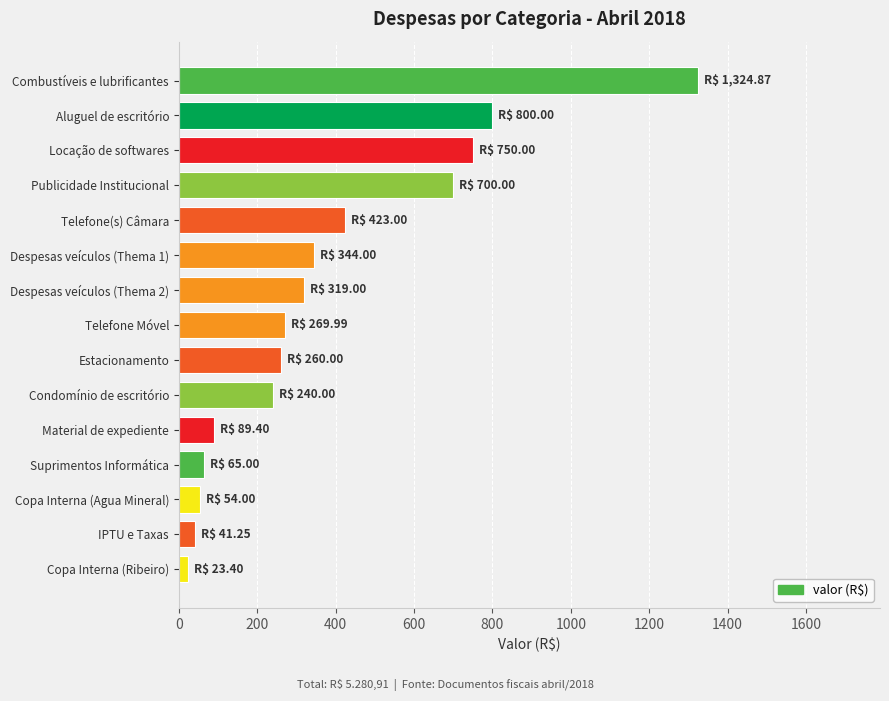

True or false: the data shows 144.0 at Estacionamento.

False